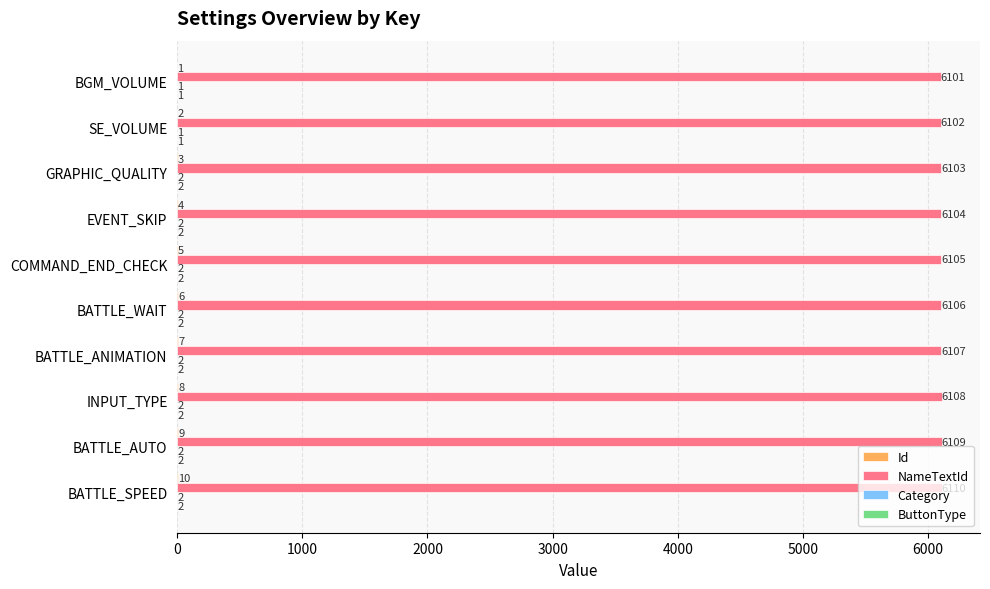

What is the total value across all series at BATTLE_SPEED?

6124